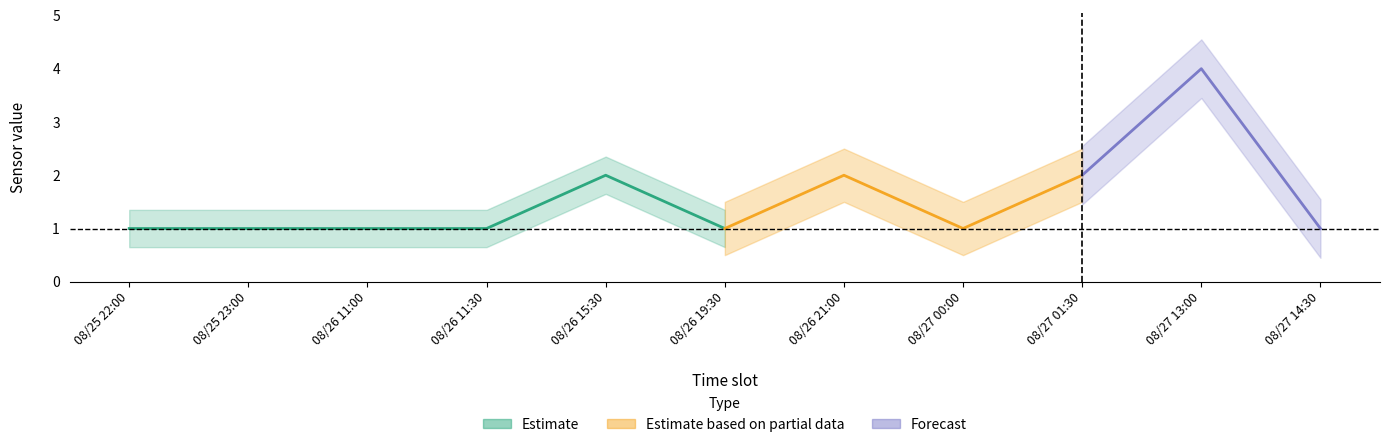

What value does the value_0 series have at 08/27 00:00?

1